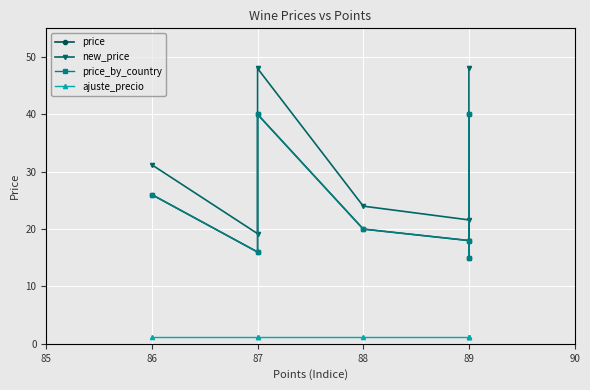

What value does the price_by_country series have at 89?

18.0